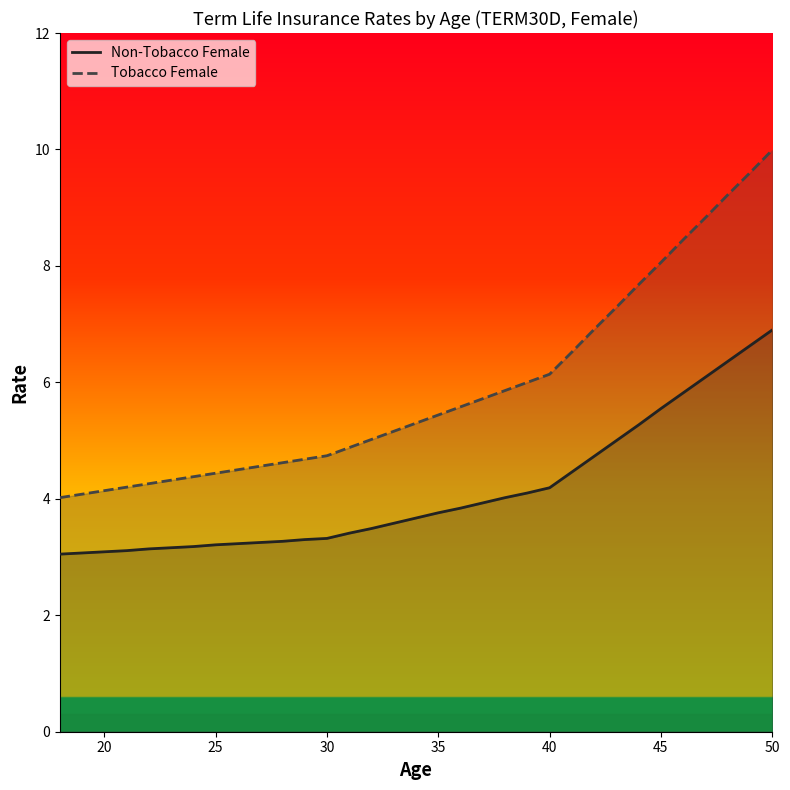

Count the number of data series in this chart.

2